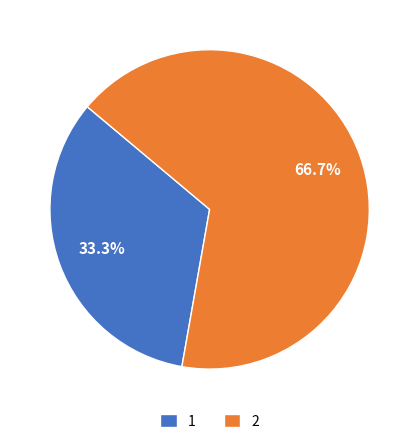

What percentage is the 2 slice, to the nearest percent?

67%